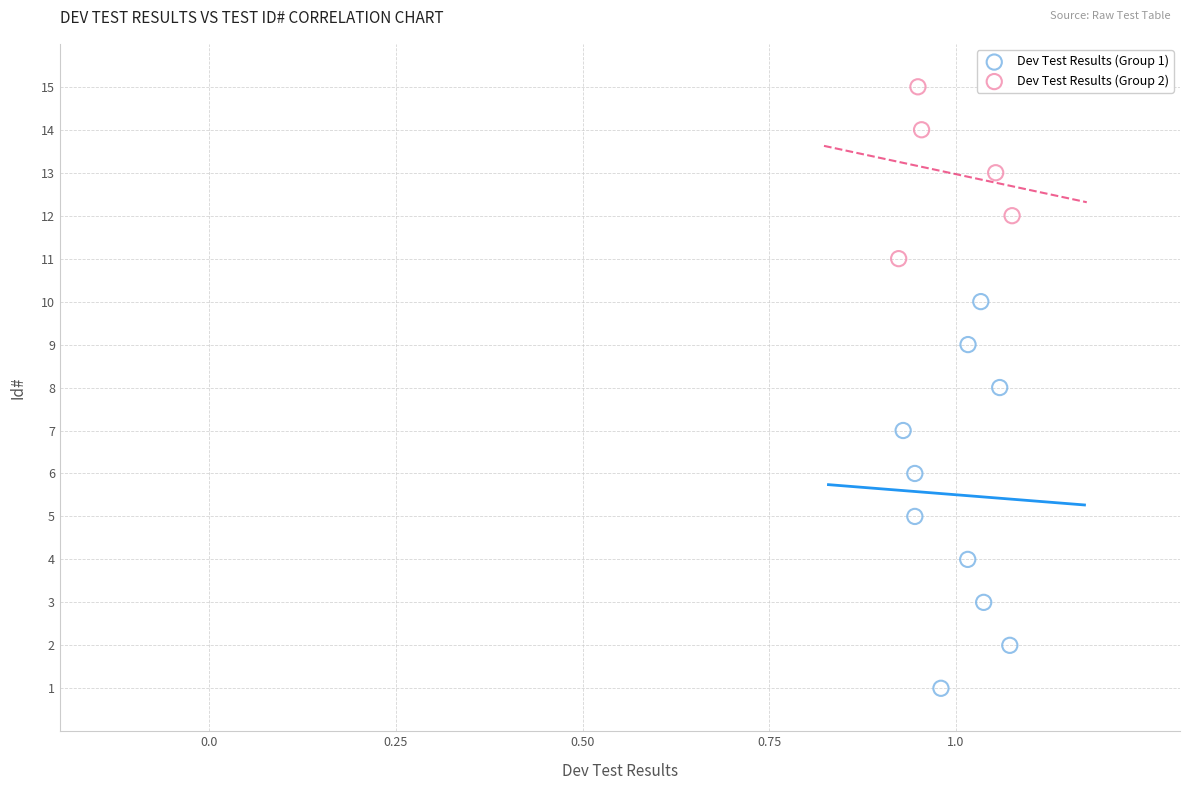

Which series reaches the maximum Y coordinate?

Dev Test Results (Group 2)